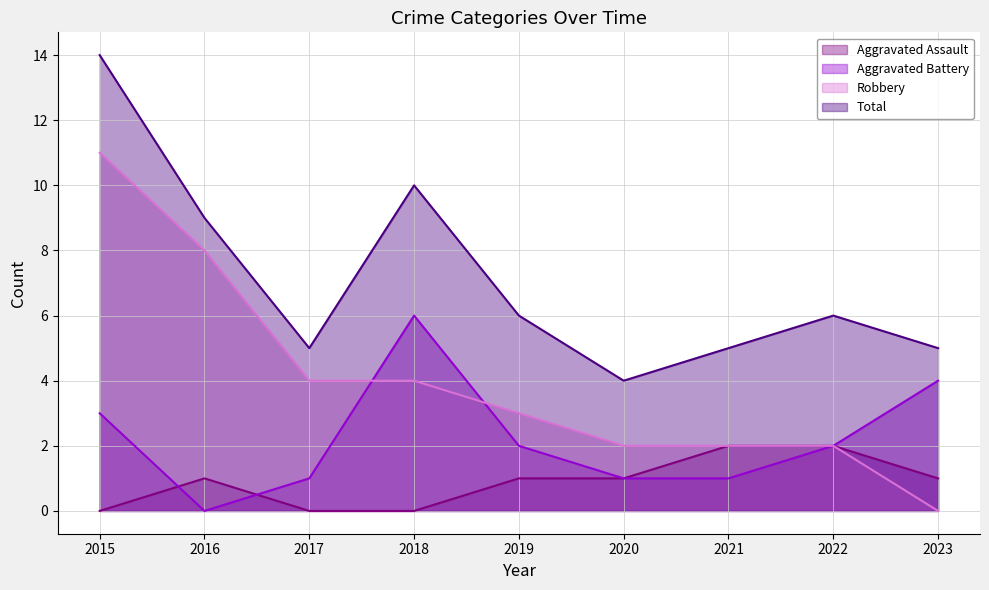

What is the value of the Total point at the 7th from the left?

5